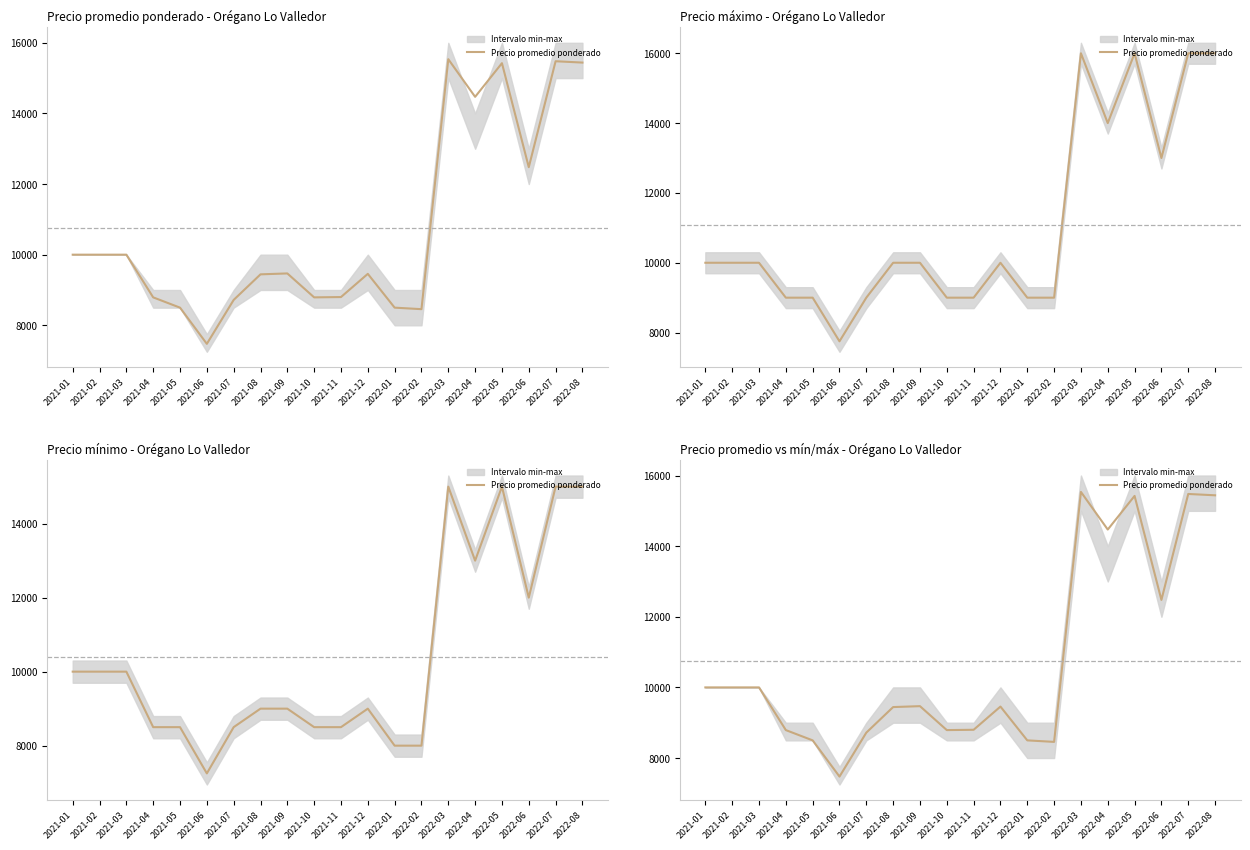

Which category has the highest value across all series?

2022-03